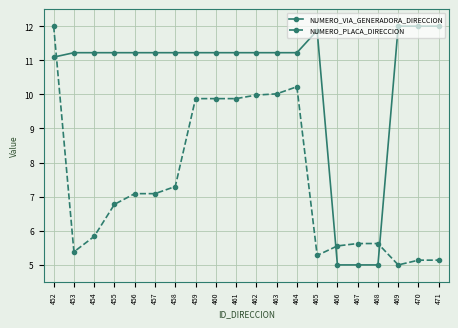

After their last crossing, which series has the higher values: NUMERO_PLACA_DIRECCION or NUMERO_VIA_GENERADORA_DIRECCION?

NUMERO_VIA_GENERADORA_DIRECCION